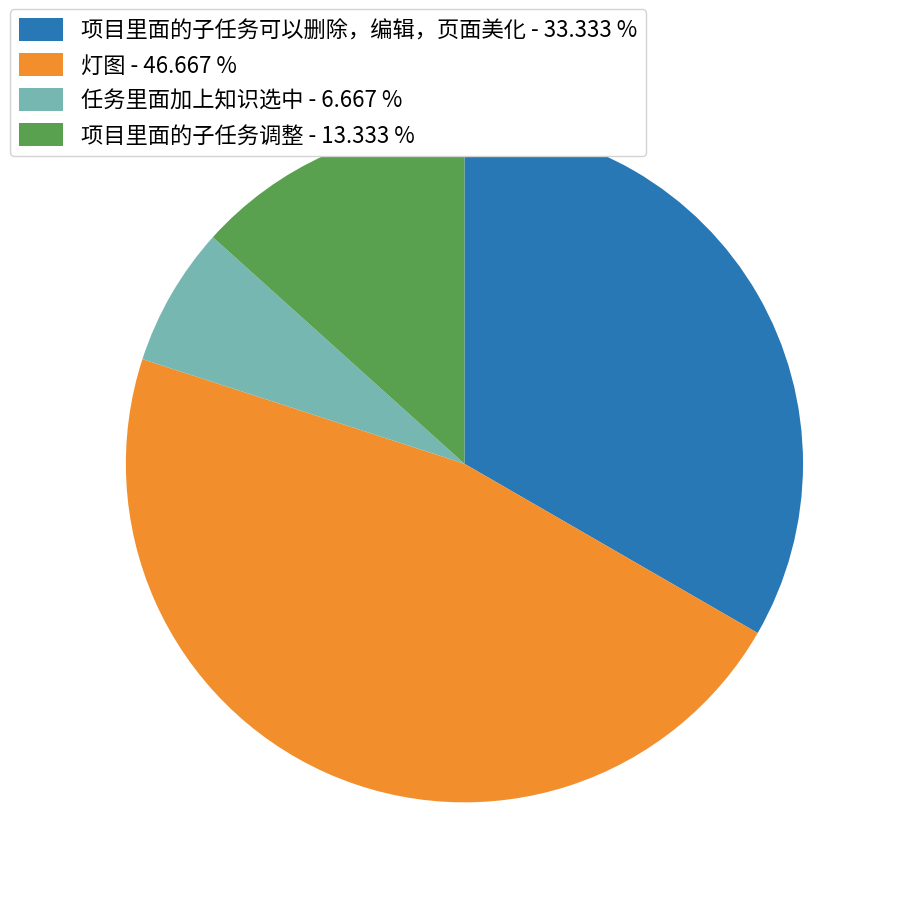

Is it true that 任务里面加上知识选中 is 7% of the pie?

True